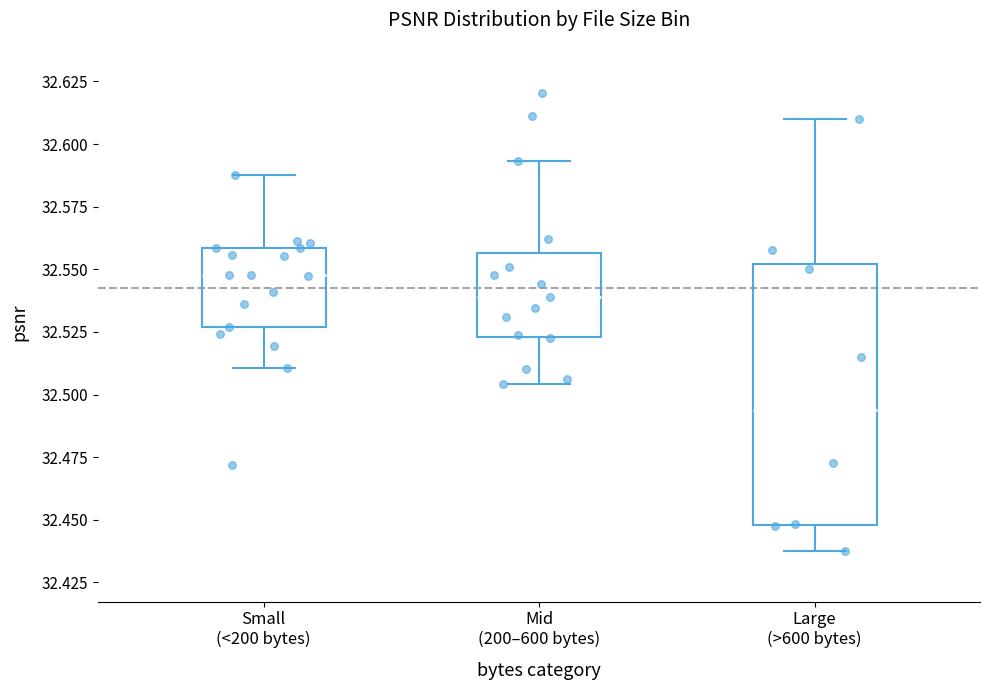

Where is the upper edge of the box for Small (<200 bytes) on the y-axis? The values are not printed on the chart, so give them approximately, as read against the axis.

32.560